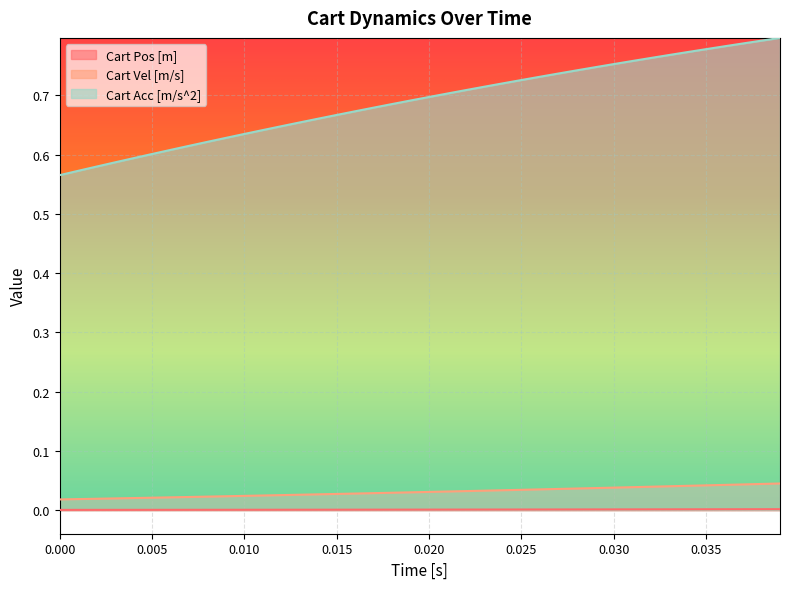

True or false: Cart Pos [m] and Cart Vel [m/s] cross at least once.

False